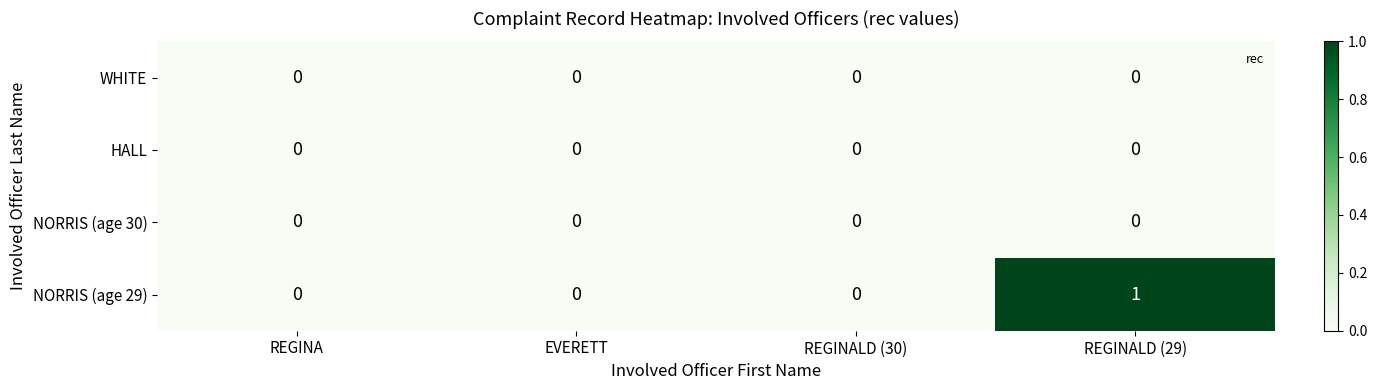

The value of HALL at REGINA is 0. True or false?

True